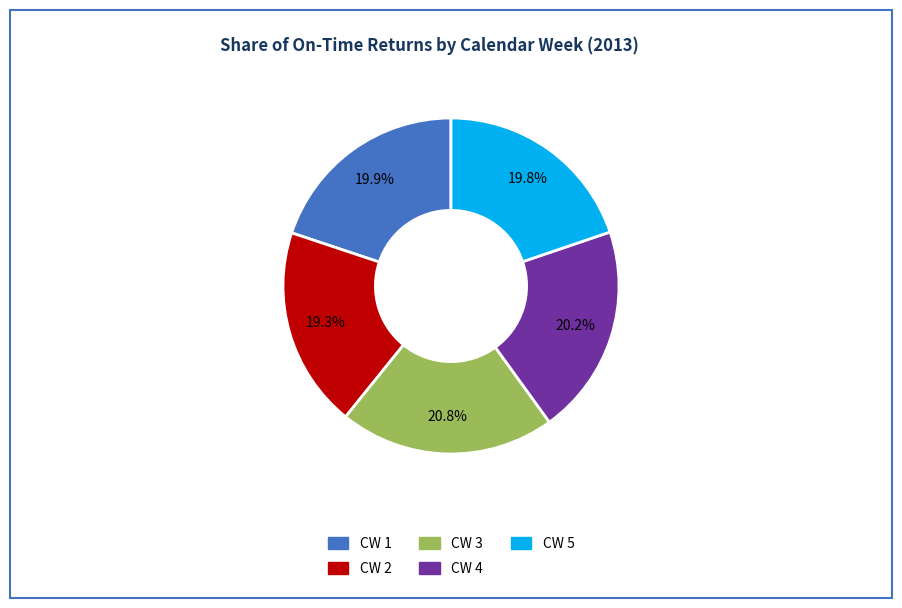

How many slices are in this pie chart?

5